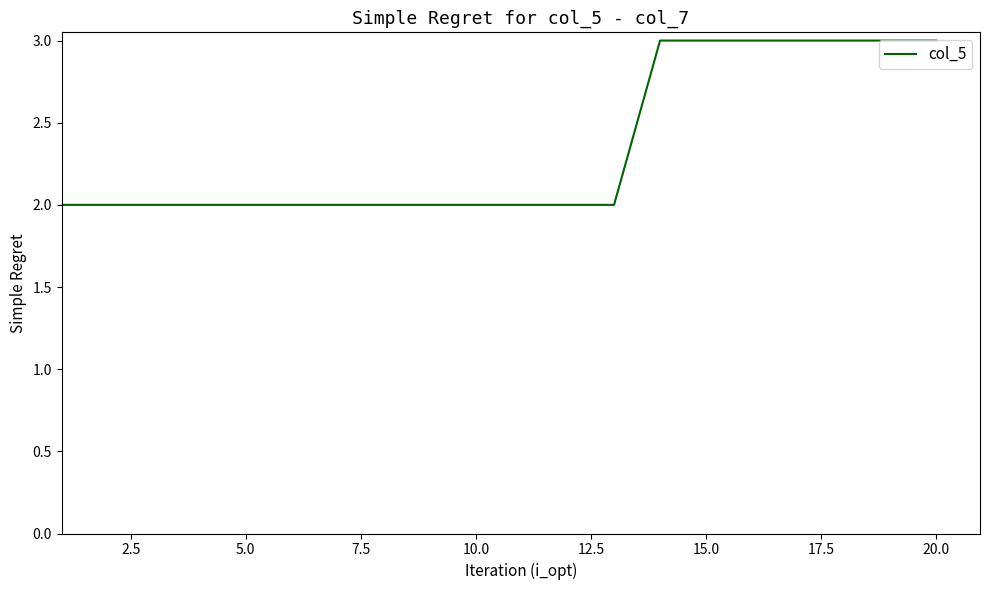

What is the maximum value shown in the chart?

3